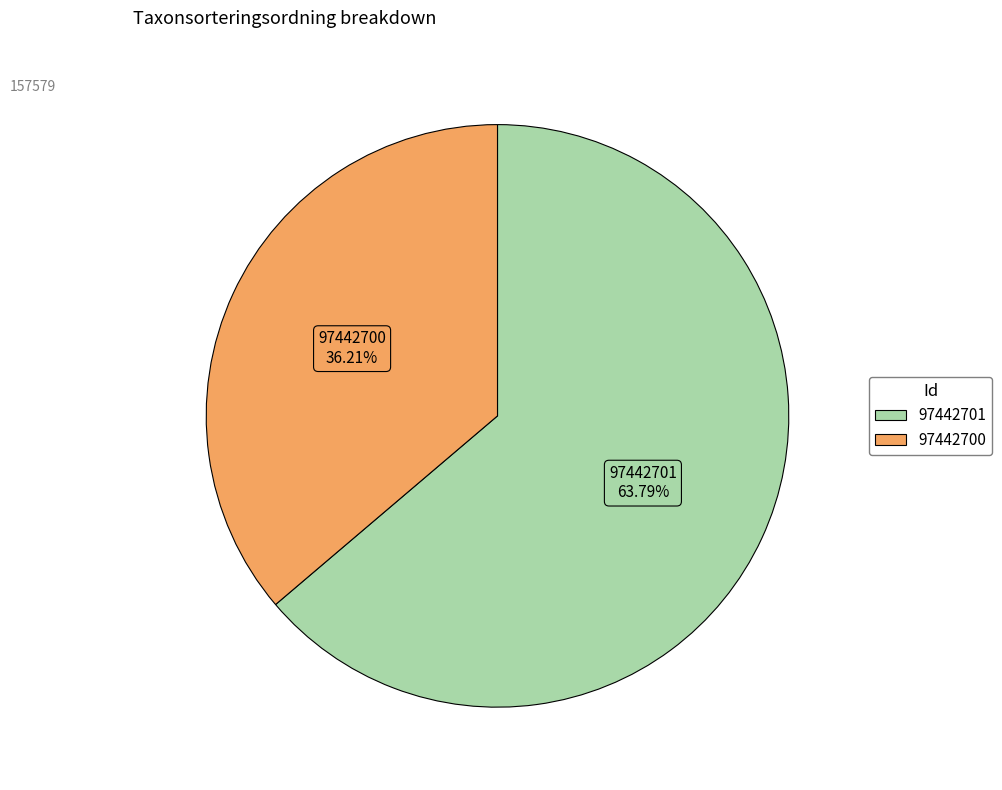

How many segments does this pie chart have?

2